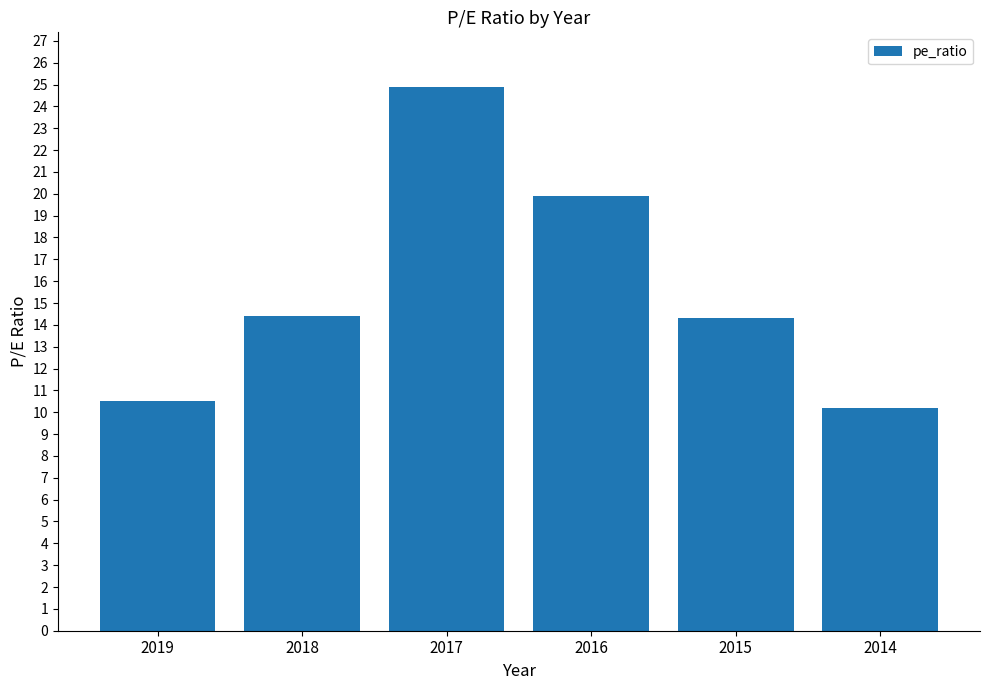

How many bars are there in total?

6